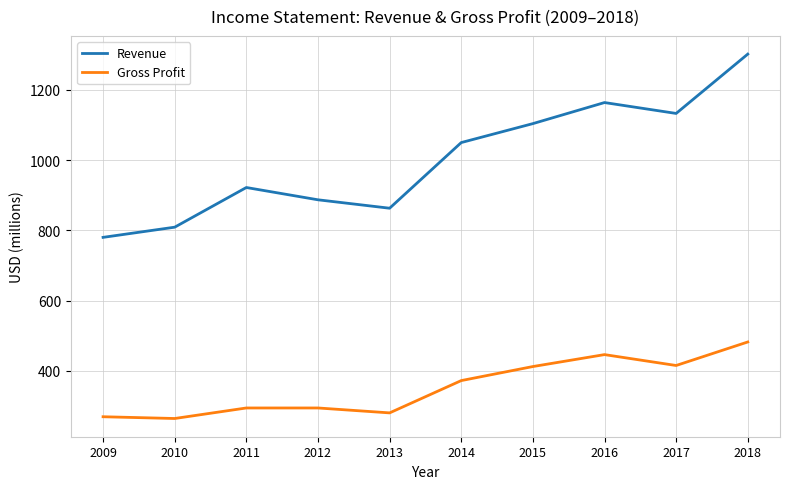

Is it true that Revenue equals 2093 at 2018?

False